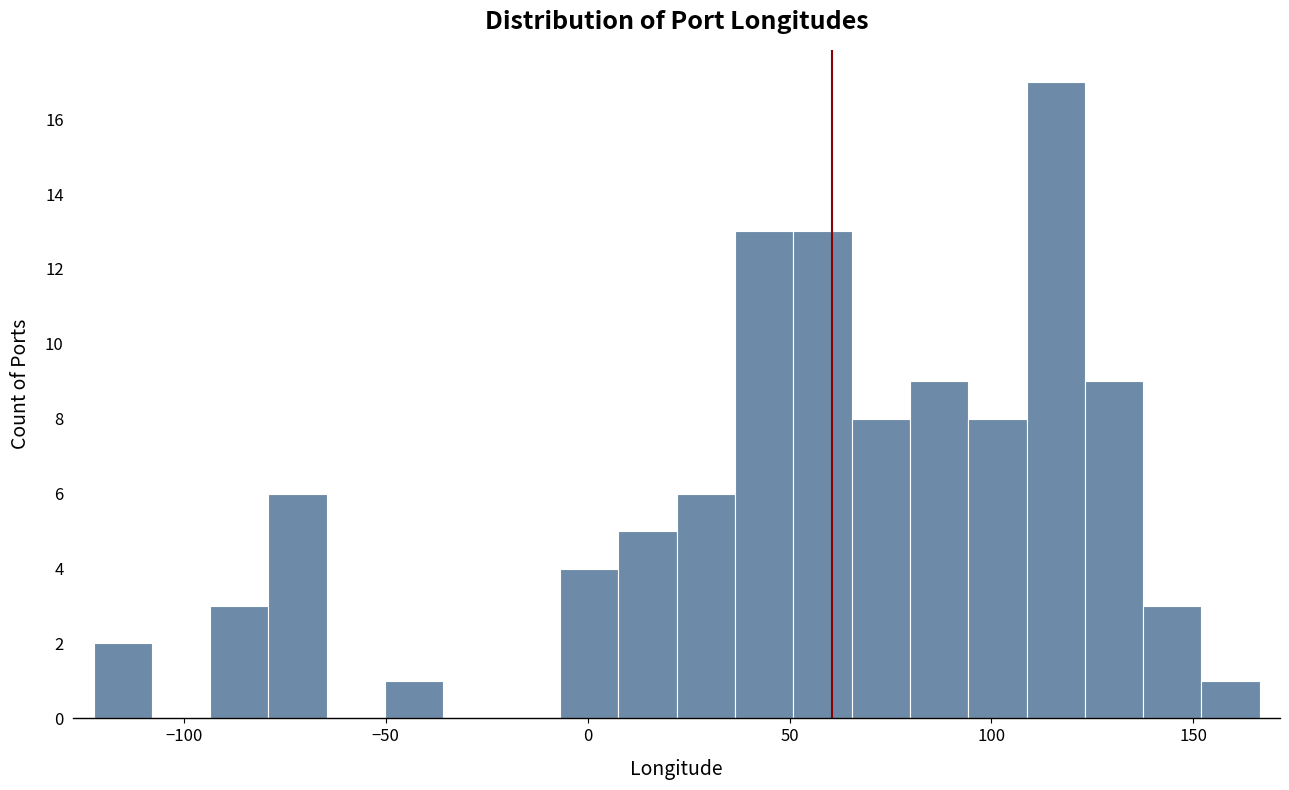

Read against the x-axis, roughly where is the centre of the tallest bar?

115